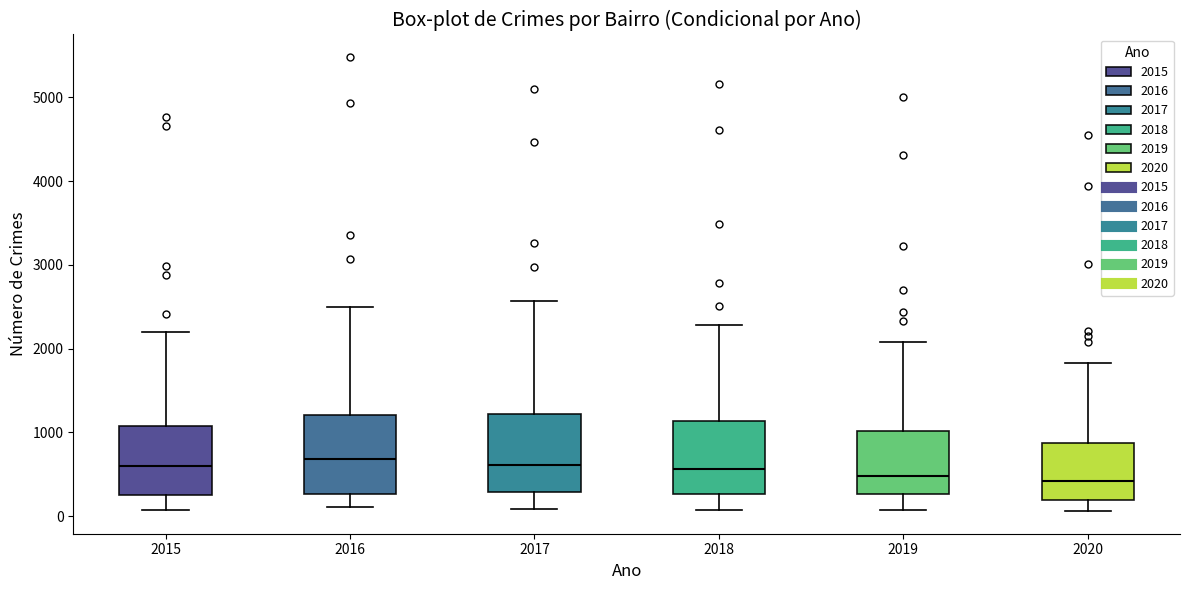

Reading left to right, read every box against the y-axis: the position of its median line, the range the box covers, and the ends of its whiskers. The values are not printed on the chart, so give them approximately, as read against the axis.

2015: median 600, box 300 to 1100, whiskers 100 to 2200
2016: median 700, box 300 to 1200, whiskers 100 to 2500
2017: median 600, box 300 to 1200, whiskers 100 to 2600
2018: median 600, box 300 to 1100, whiskers 100 to 2300
2019: median 500, box 300 to 1000, whiskers 100 to 2100
2020: median 400, box 200 to 900, whiskers 100 to 1800